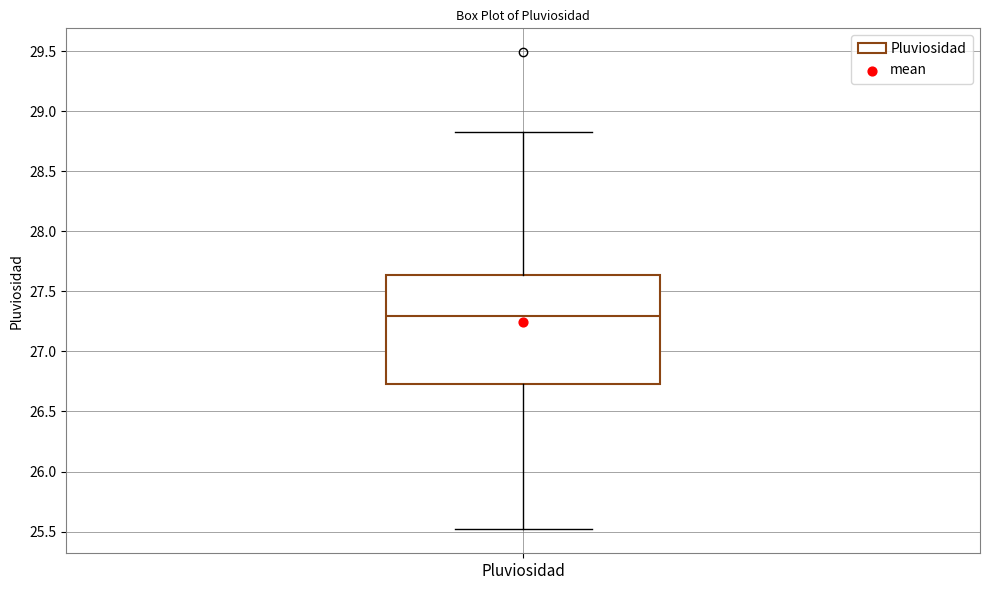

Transcribe this box plot: give where the median line is, the range the box spans, and where the two whiskers end, as read against the y-axis. The values are not printed on the chart, so give them approximately, as read against the axis.

median 27.30, box 26.75 to 27.65, whiskers 25.50 to 28.85